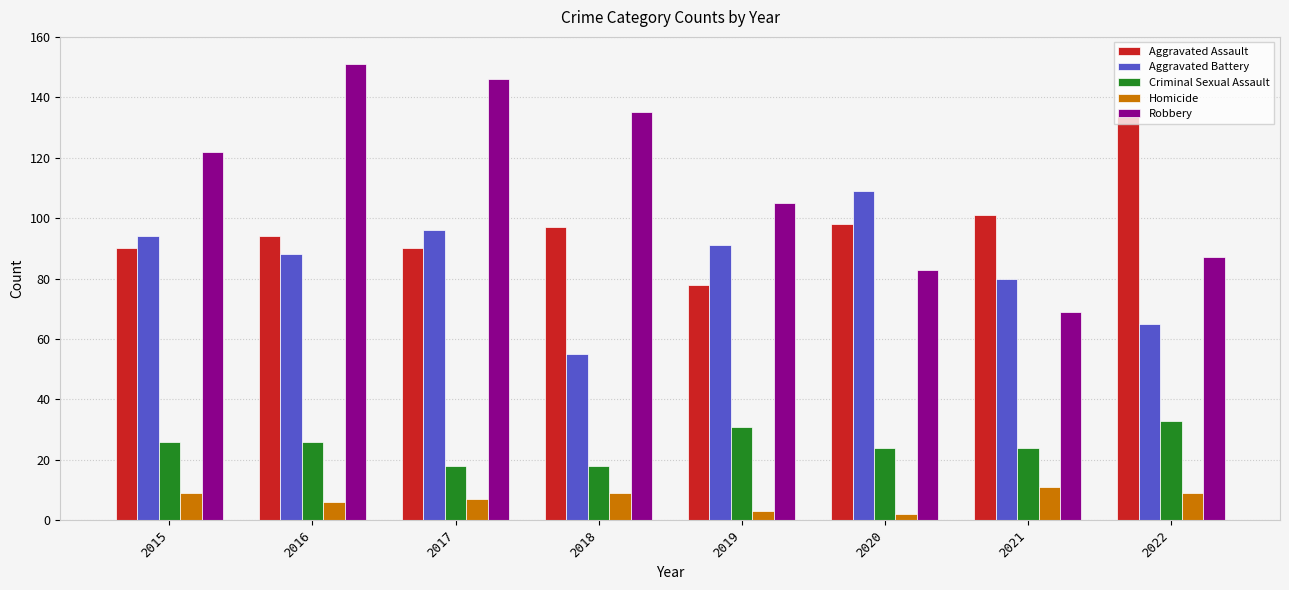

At which category is the sum across all series the highest?

2016